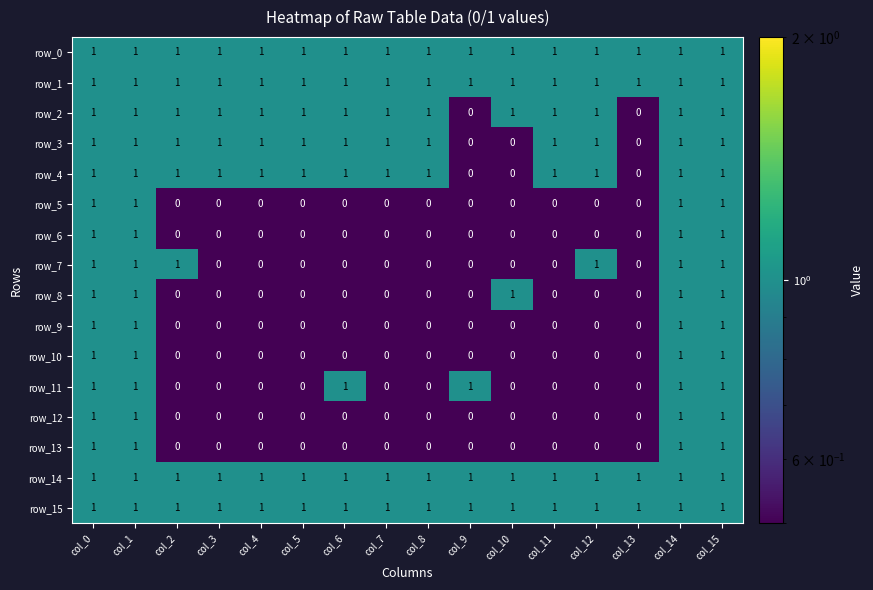

How many row_12 values are between 0 and 1?

16